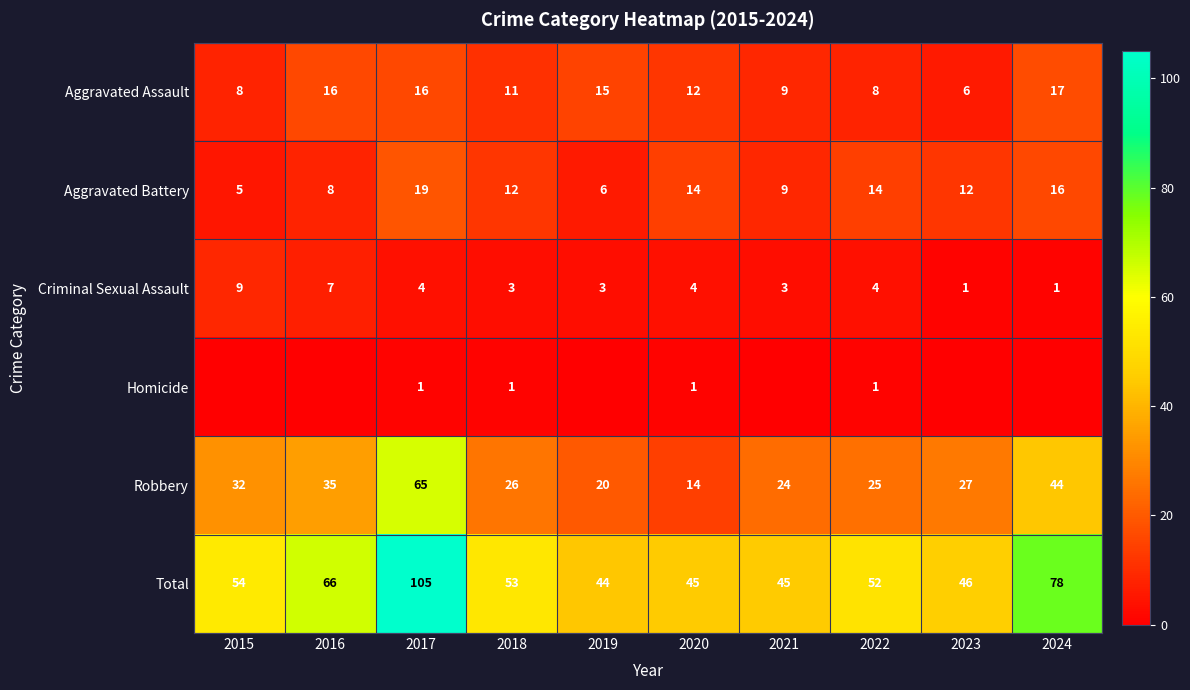

Where is Total nearest to the value 74?

2024